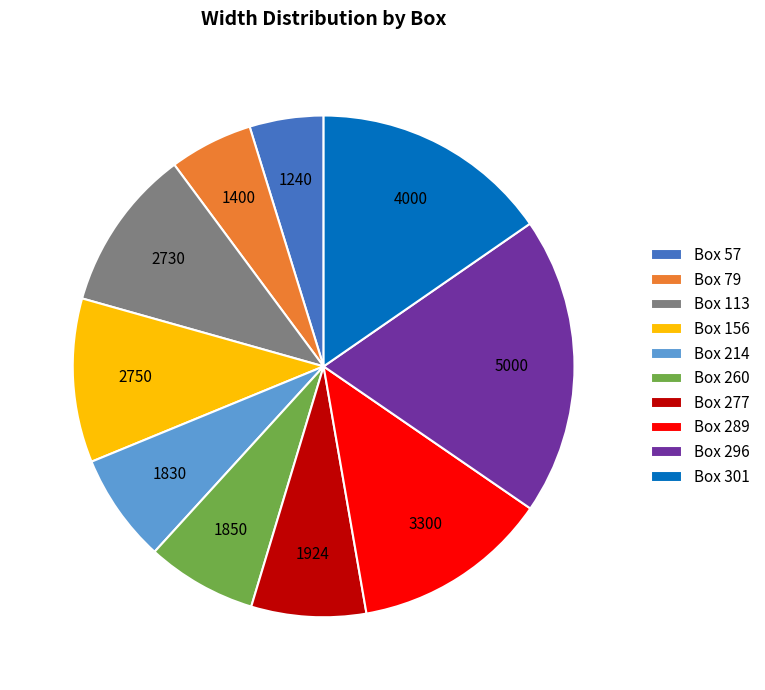

Is there a majority slice in this chart?

No